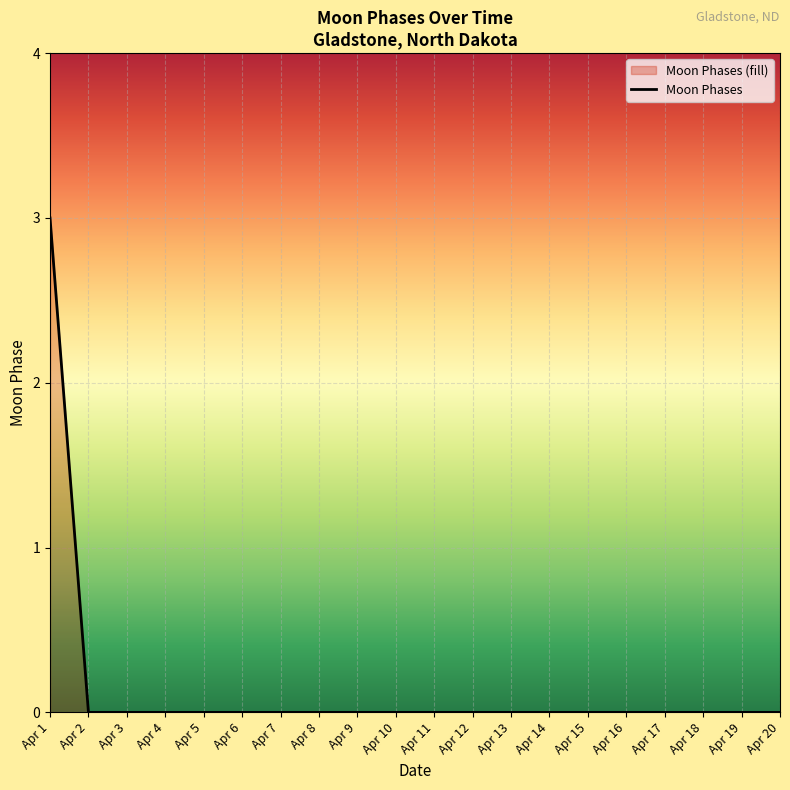

True or false: the data shows 0 at Apr 19.

True